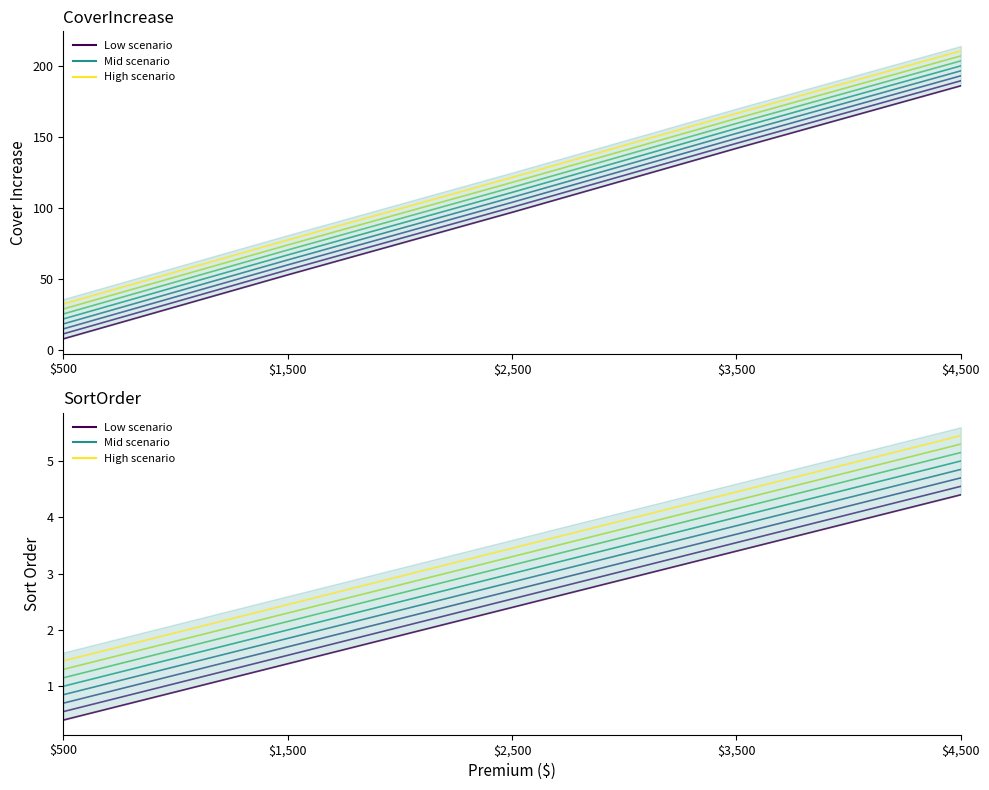

What is the difference between the SortOrder_scenario_0 values at $1,500 and $4,500?

3.0